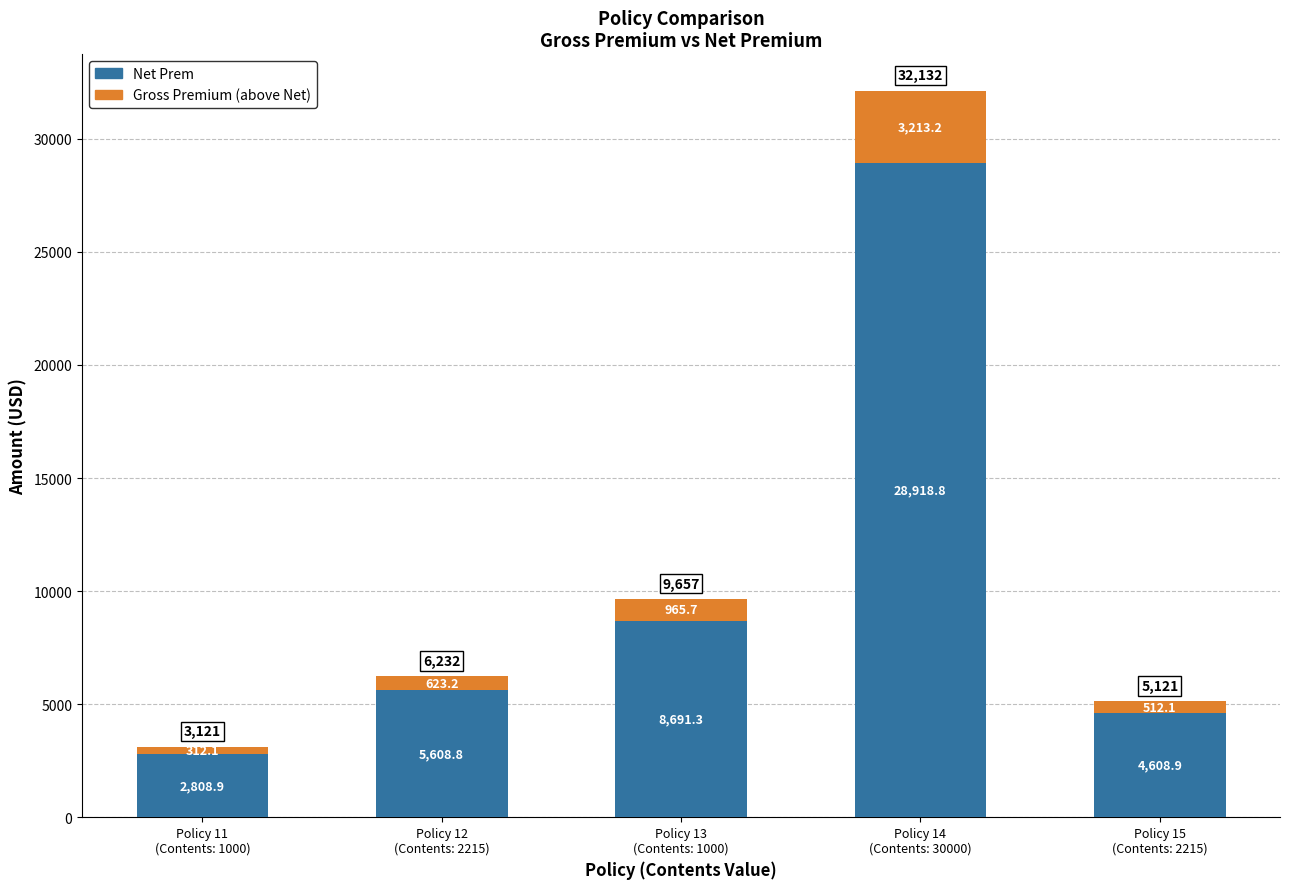

Are the bars horizontal?

No